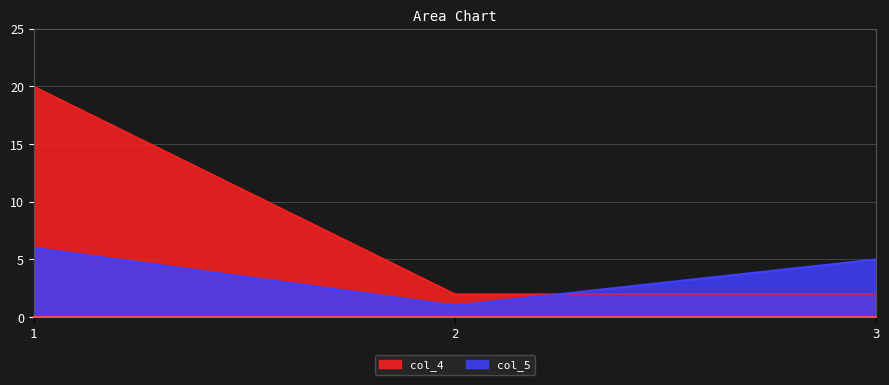

At which category does the chart reach its peak across all series?

1